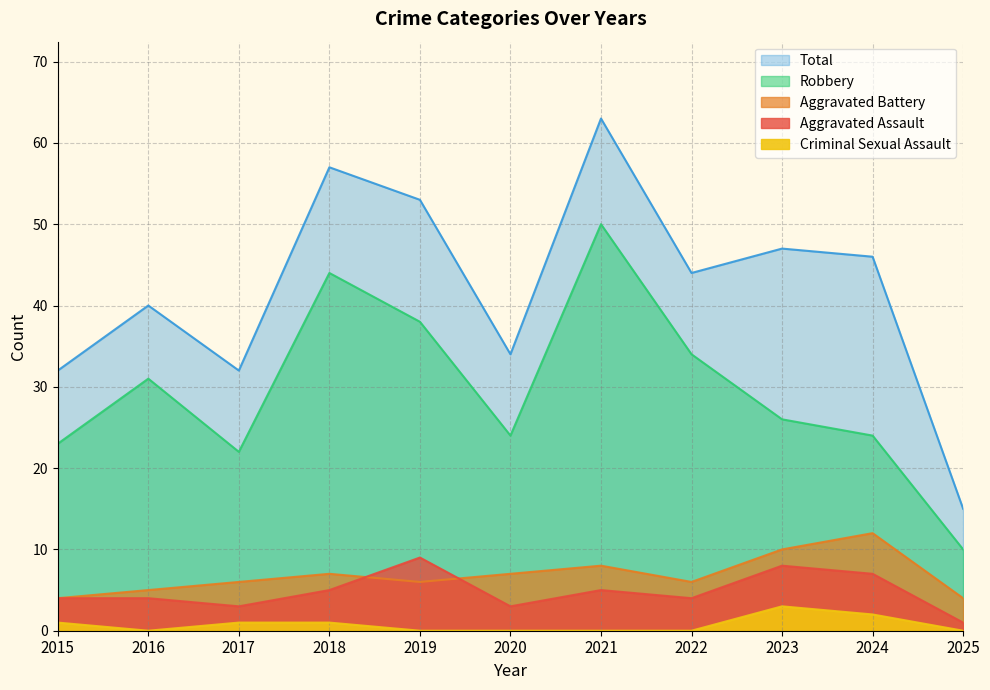

Where is Total nearest to the value 39?

2016